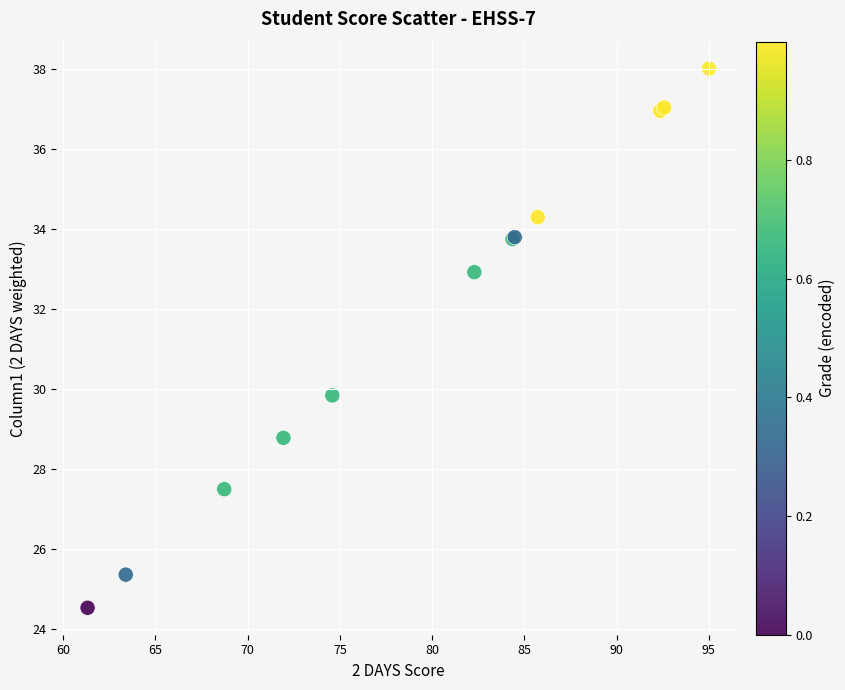

What Y value in the scatter plot is closest to 31?

29.8